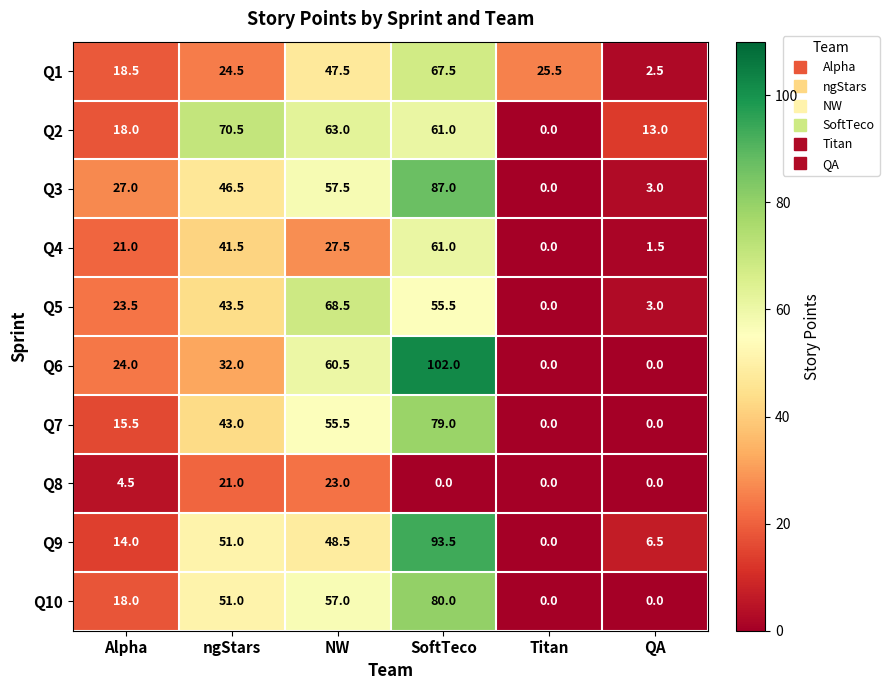

The Q8 series shows 21.0 at ngStars. True or false?

True